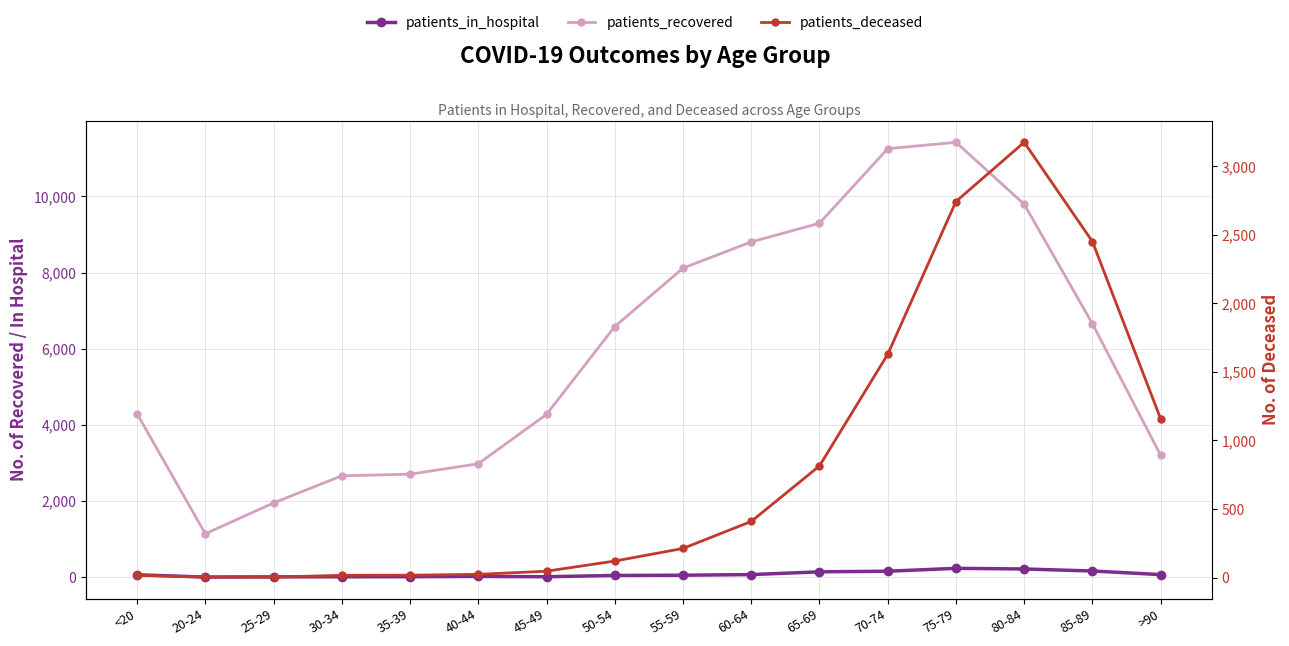

Which series has the largest total across all categories?

patients_recovered